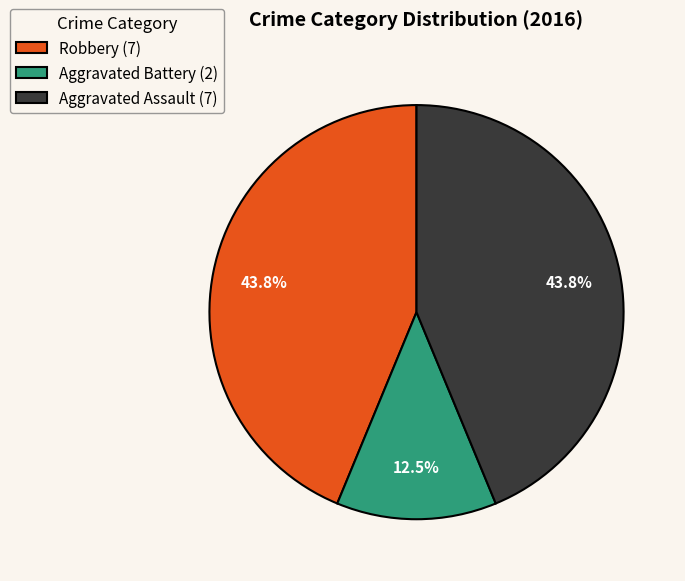

Combined, do Robbery and Aggravated Assault account for over 50%?

Yes